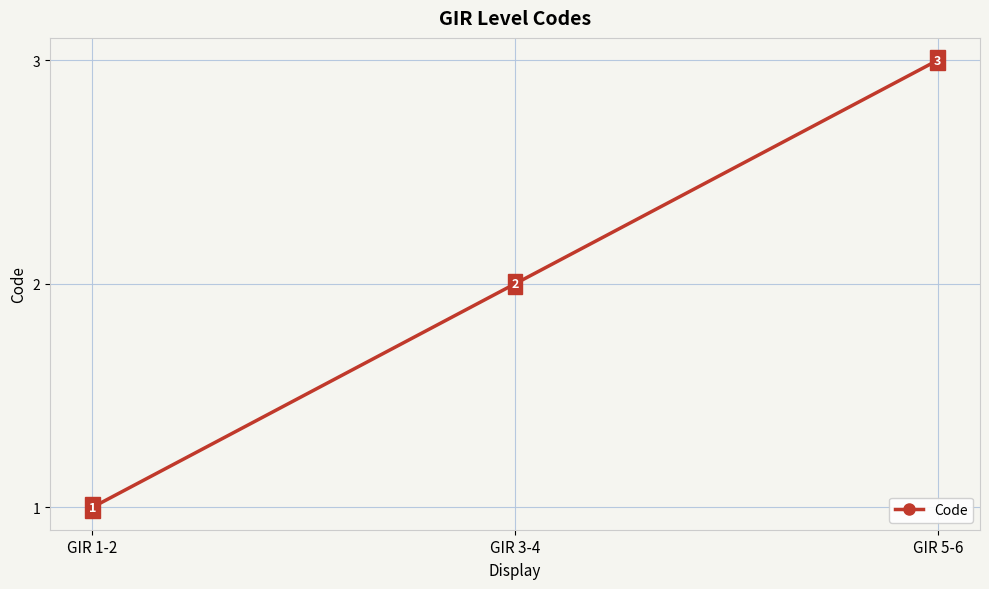

What is the label of the 3rd point from the right?

GIR 1-2